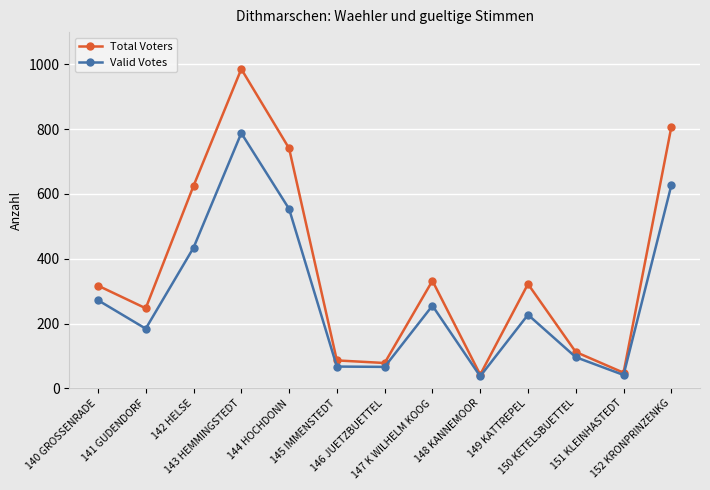

How many data points does each series have?

13